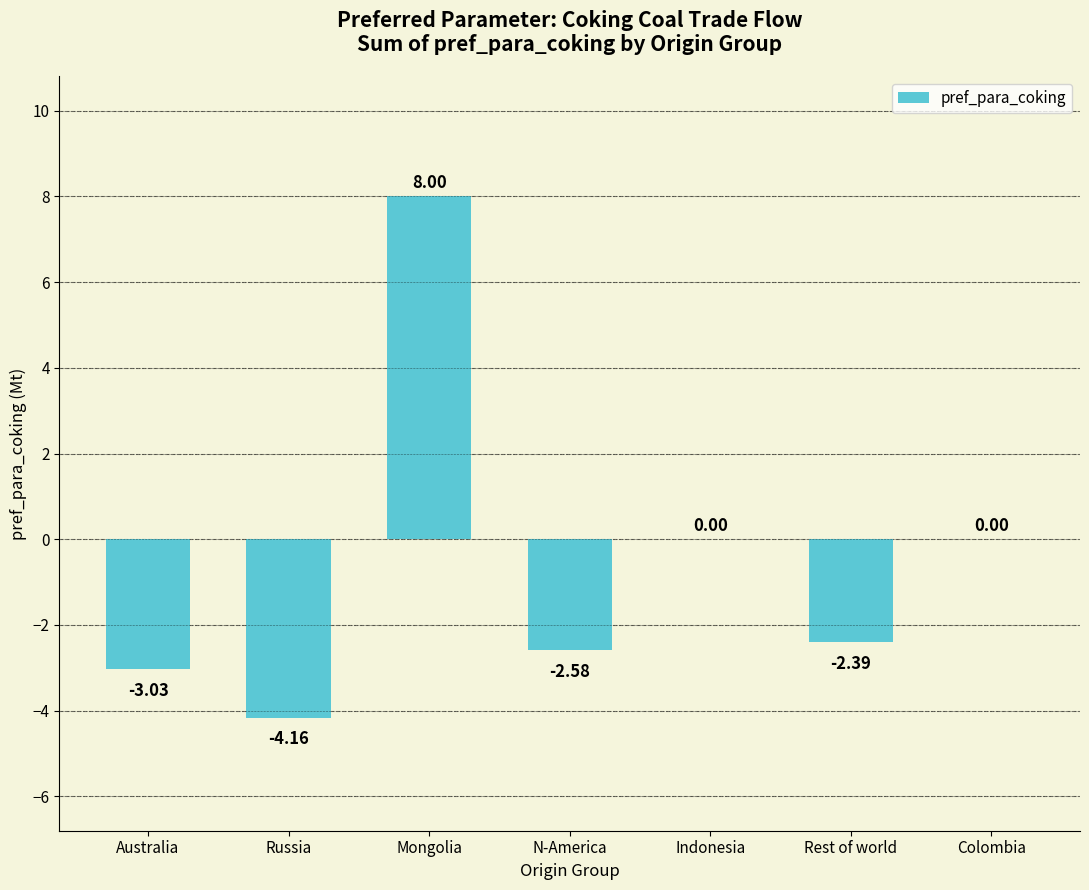

What is the sum of the values at Rest of world and Colombia?

-2.4